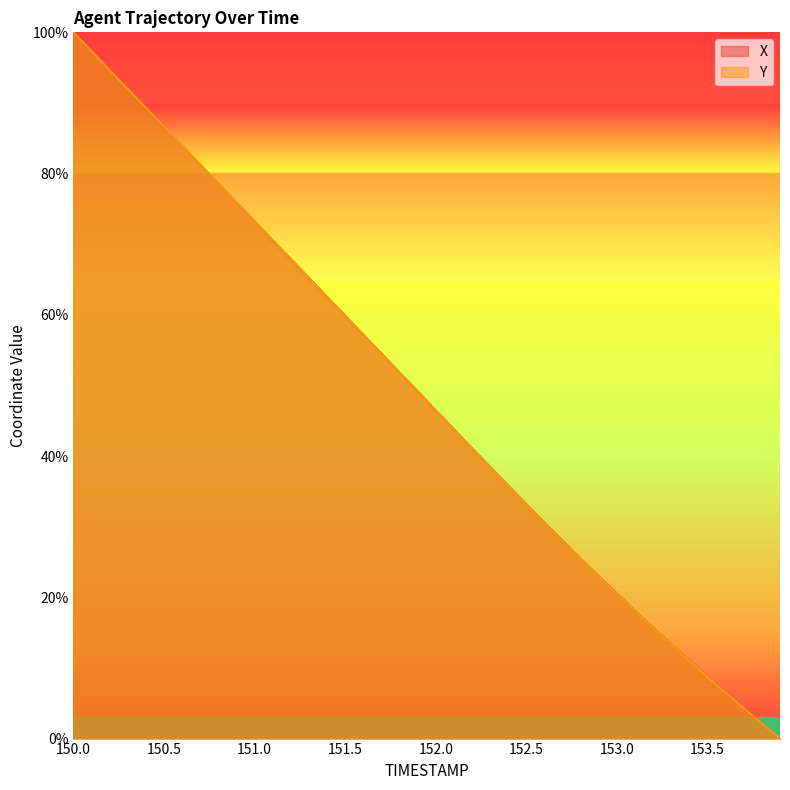

Which category has the lowest value in the Y series?

153.9